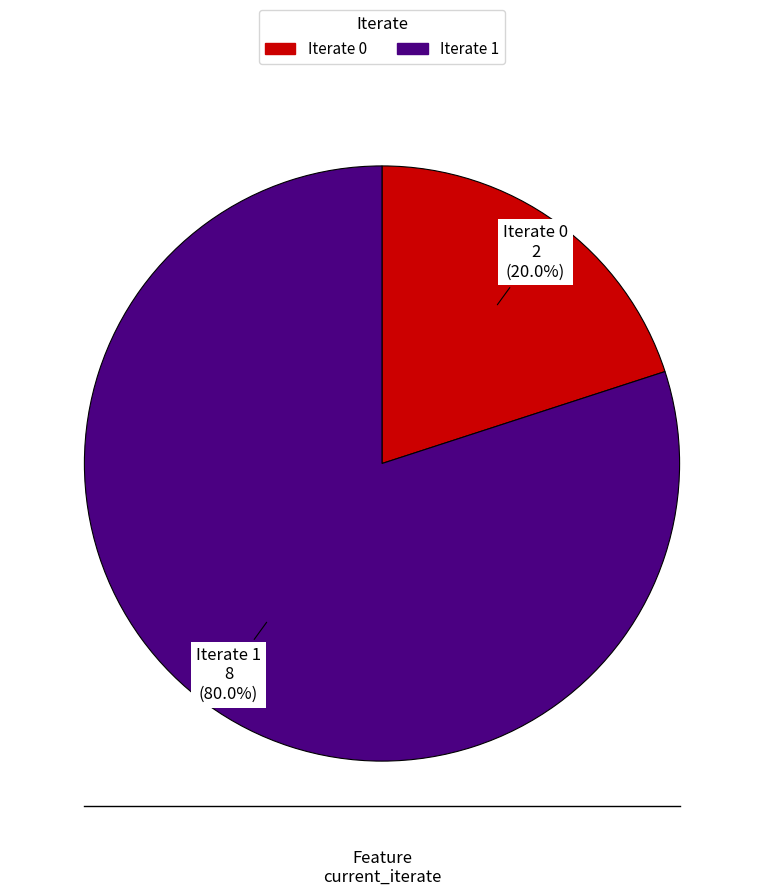

How many segments does this pie chart have?

2